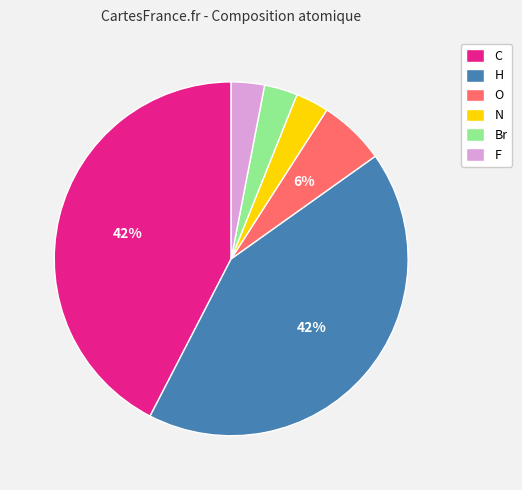

The F slice represents 3% of the pie. True or false?

True